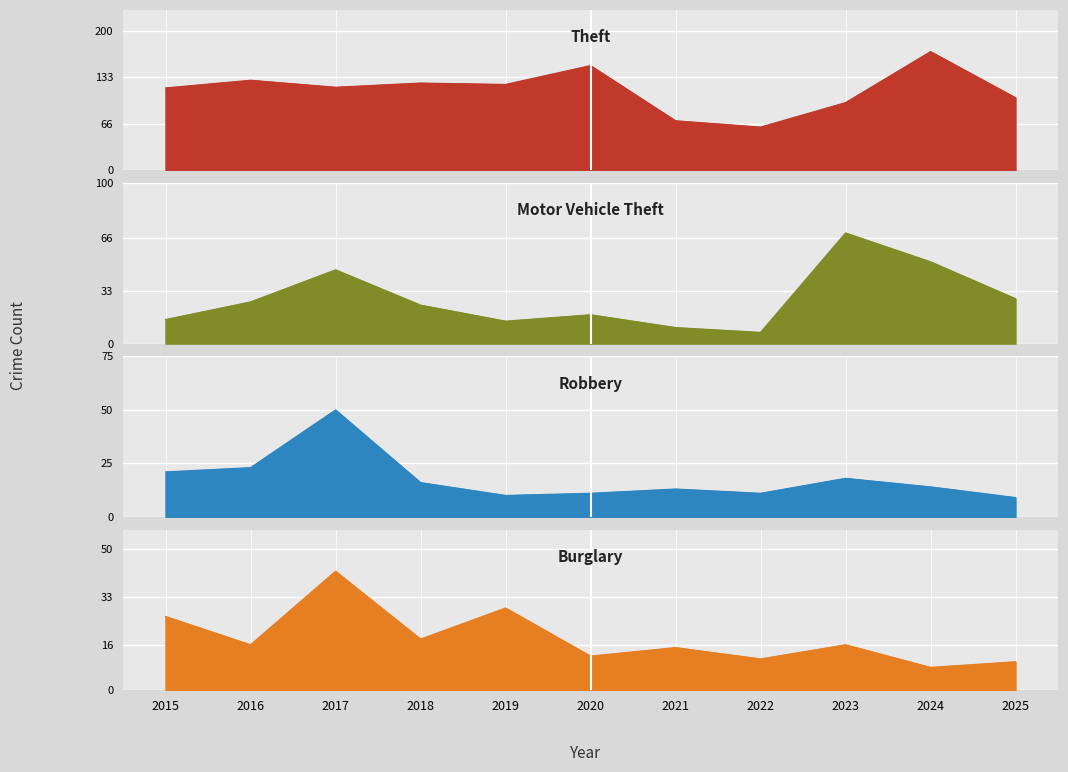

At which label does Motor Vehicle Theft reach its peak?

2023